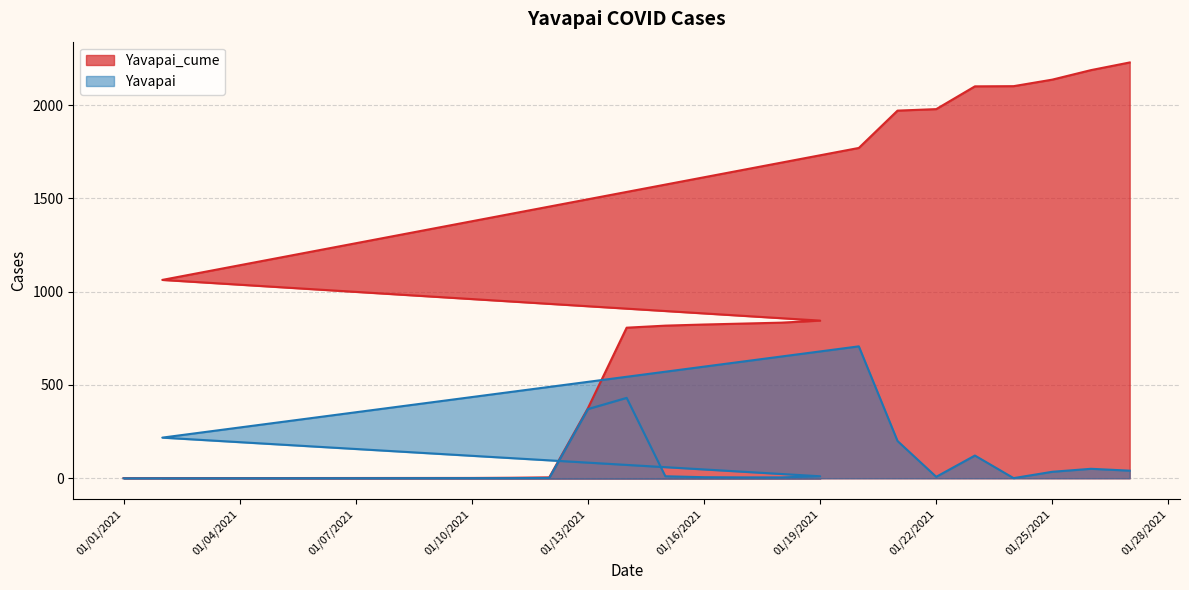

How many distinct data groups are displayed?

2